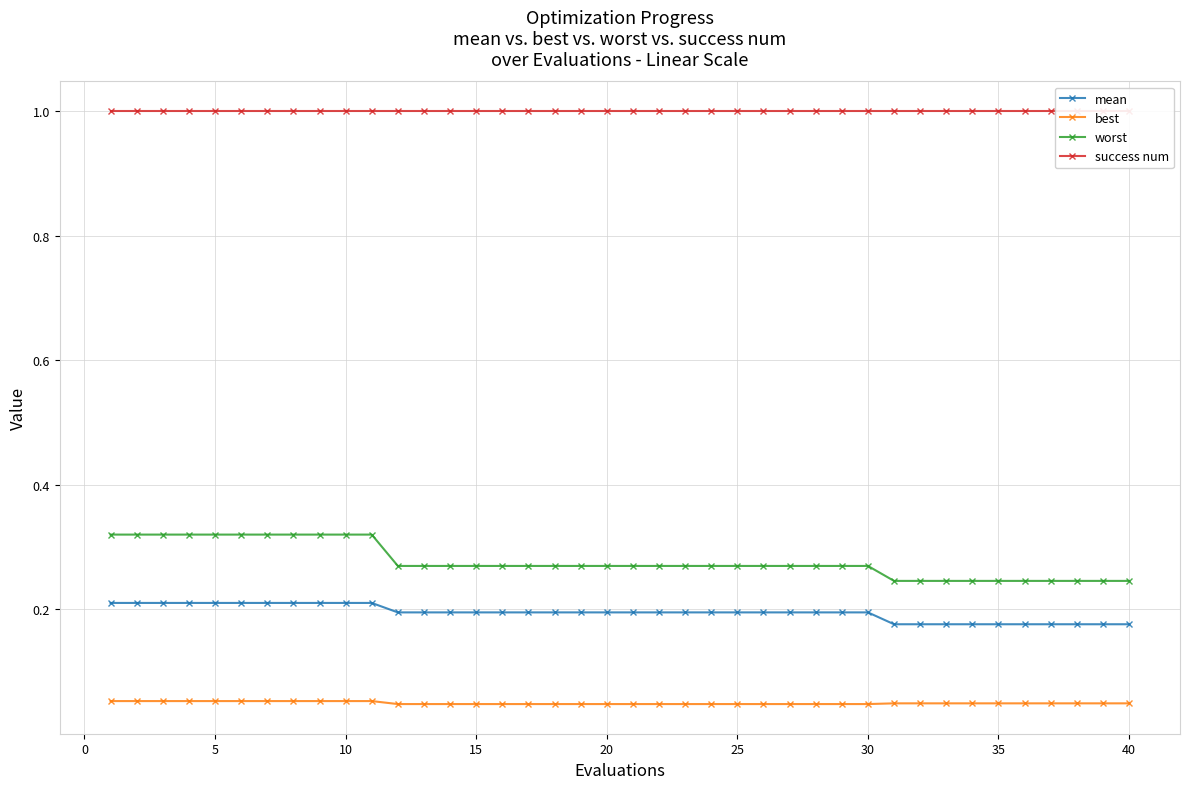

True or false: worst and best intersect in this chart.

False